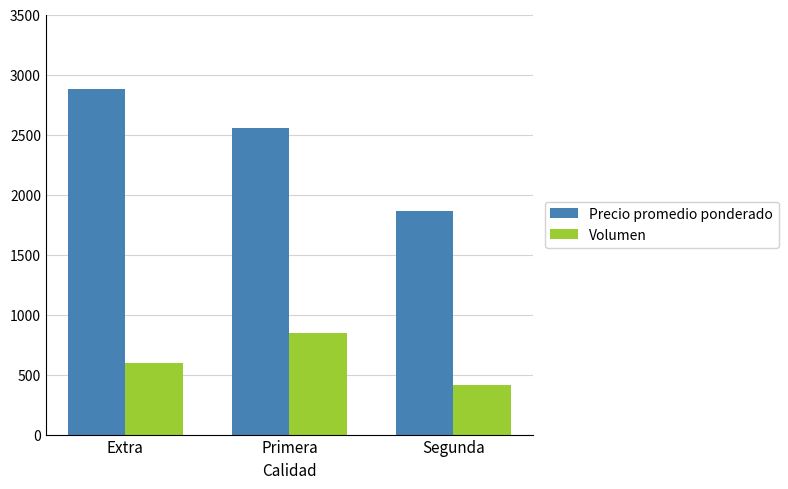

What is the label of the 2nd bar from the right?

Primera